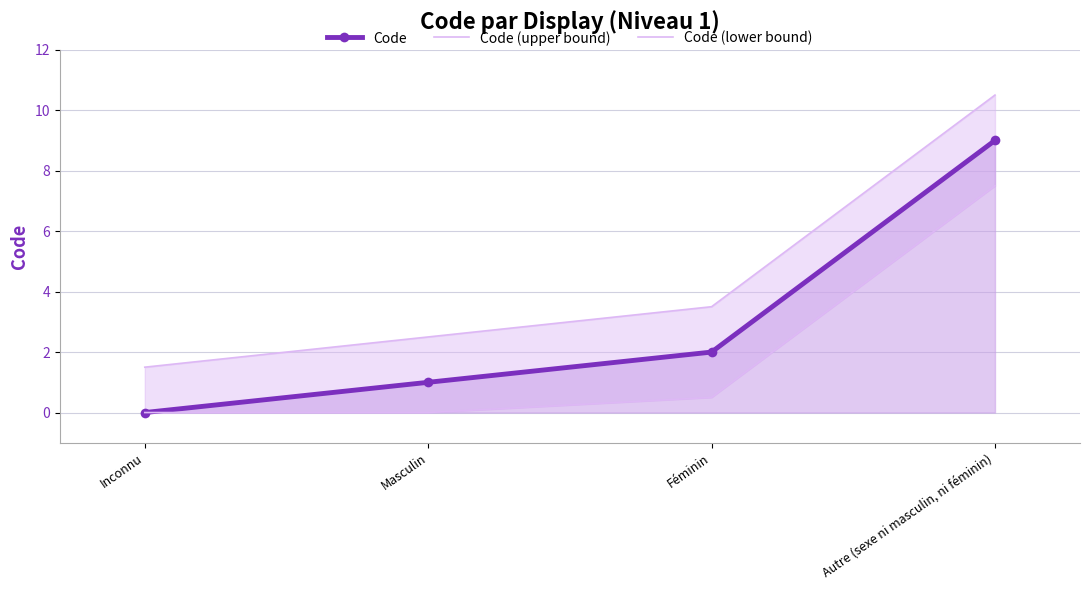

Which has a higher value, Masculin or Inconnu?

Masculin